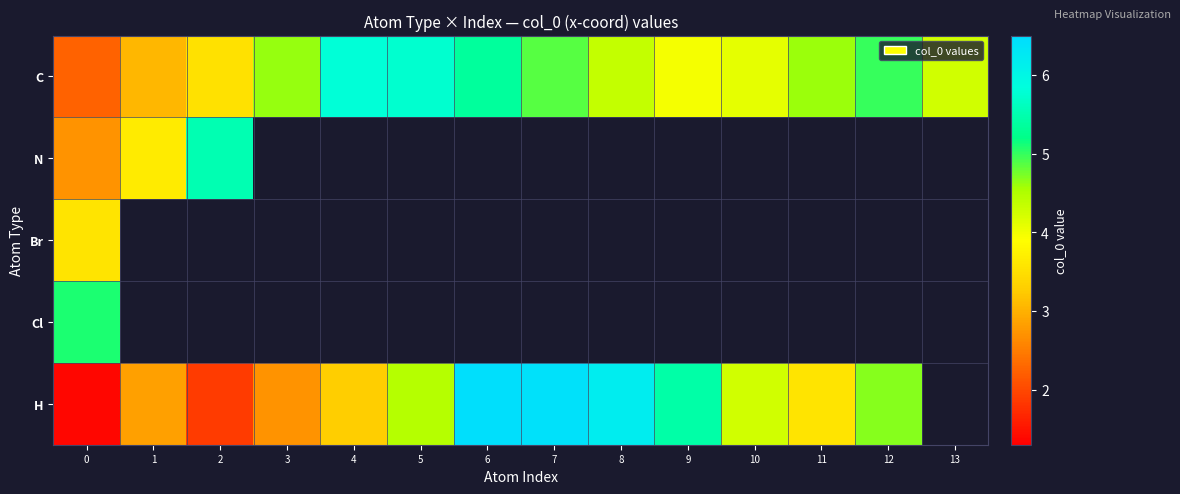

At how many categories does at least one series exceed 2?

14